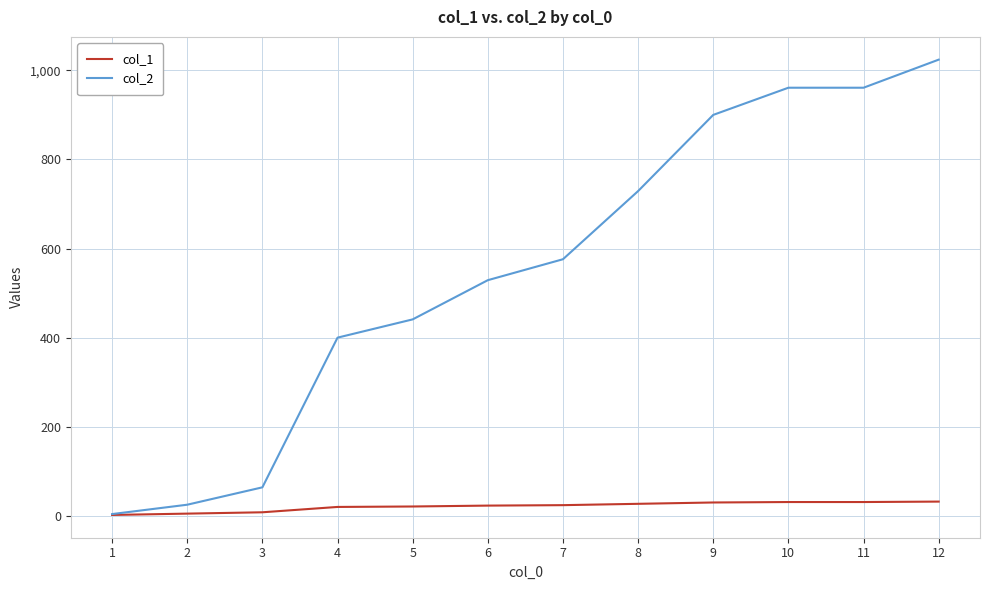

Is the value of col_2 at 12 greater than the value of col_1 at 3?

Yes